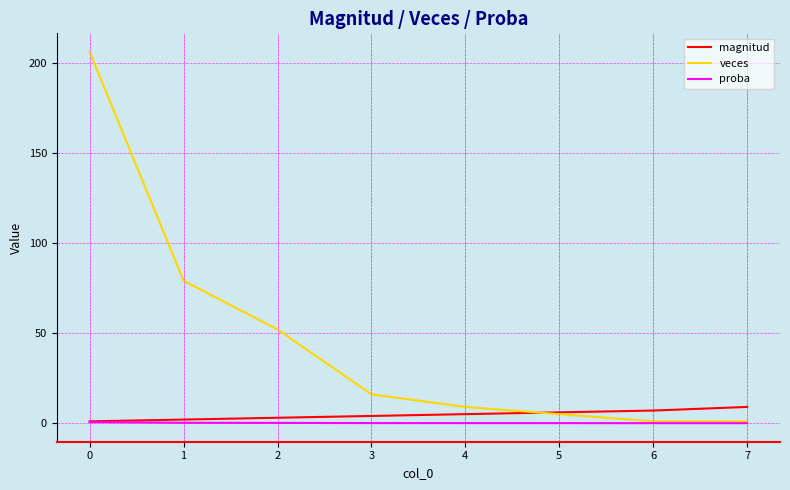

Which series has the largest total across all categories?

veces